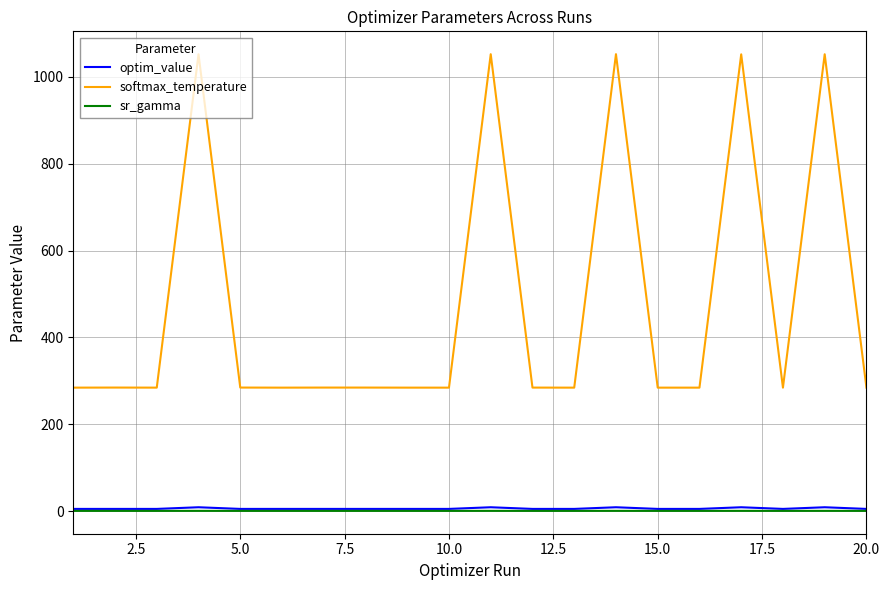

Which series has the largest total across all categories?

softmax_temperature